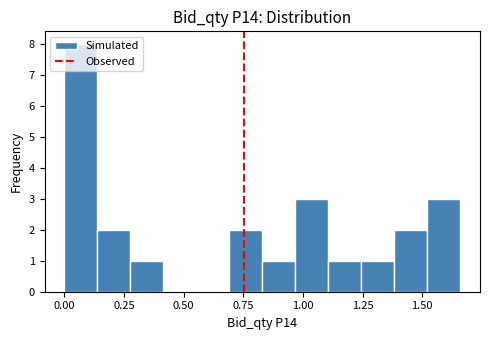

Around what value on the x-axis is the tallest bar? Give the approximate position of its centre, as read against the axis.

0.05